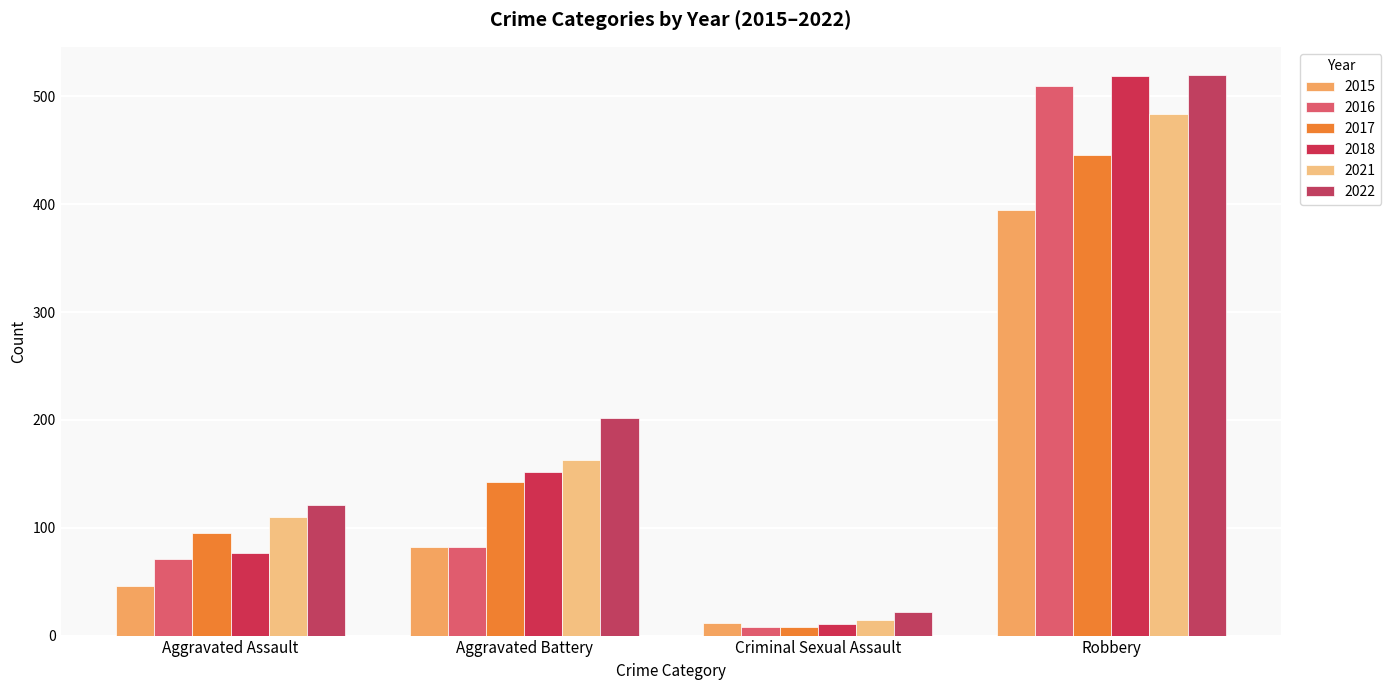

Between Robbery and Criminal Sexual Assault, which is larger?

Robbery